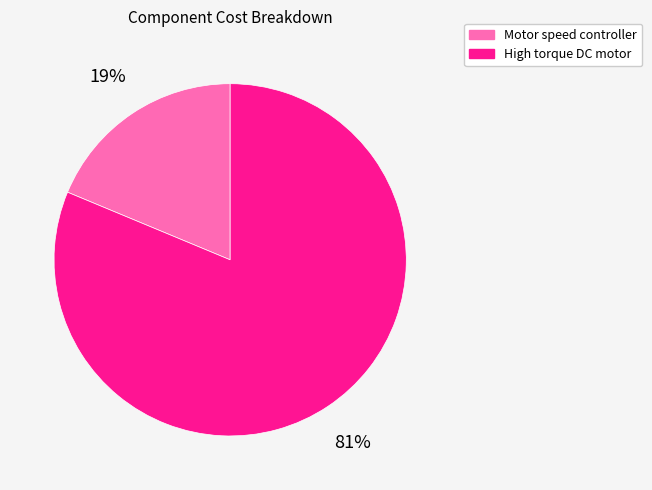

To the nearest percent, what portion does Motor speed controller represent?

19%